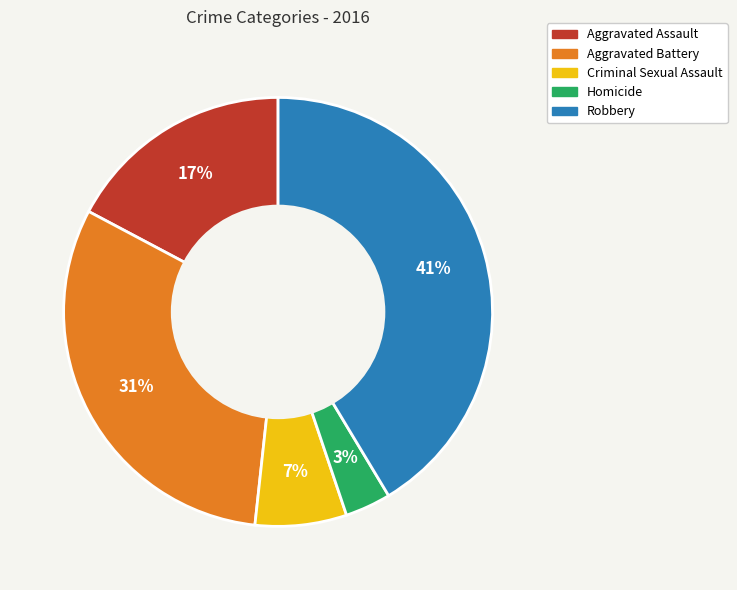

Does any single category account for the majority?

No